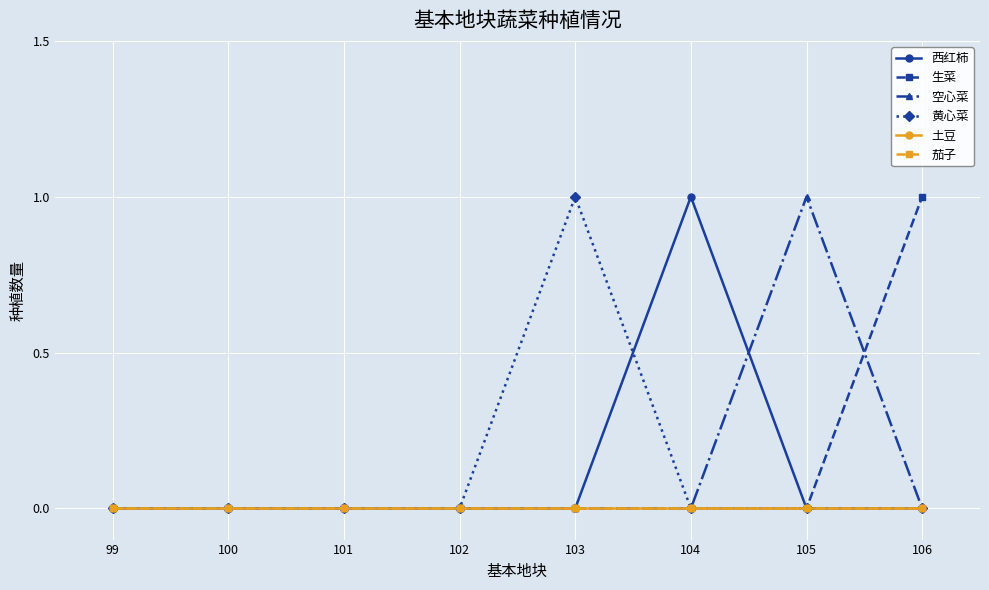

Does the chart have visible grid lines?

Yes